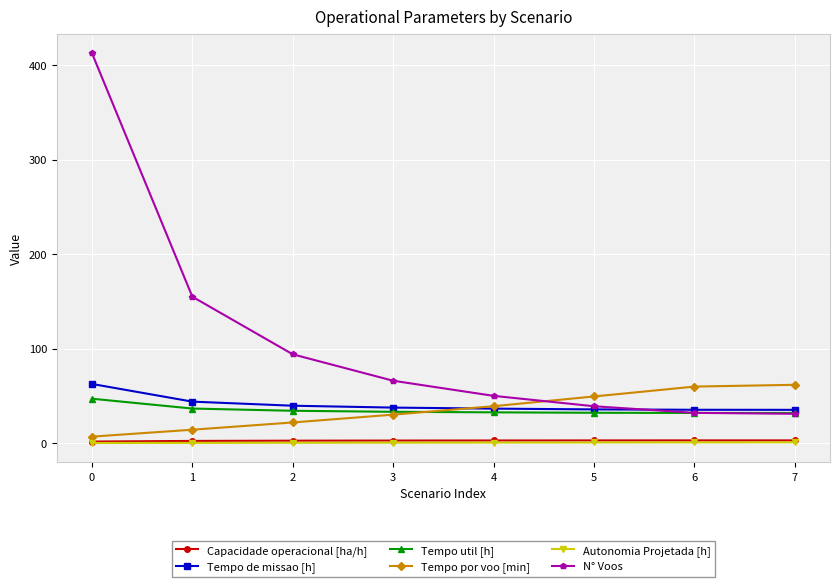

Does the chart display data point markers on the line(s)?

Yes